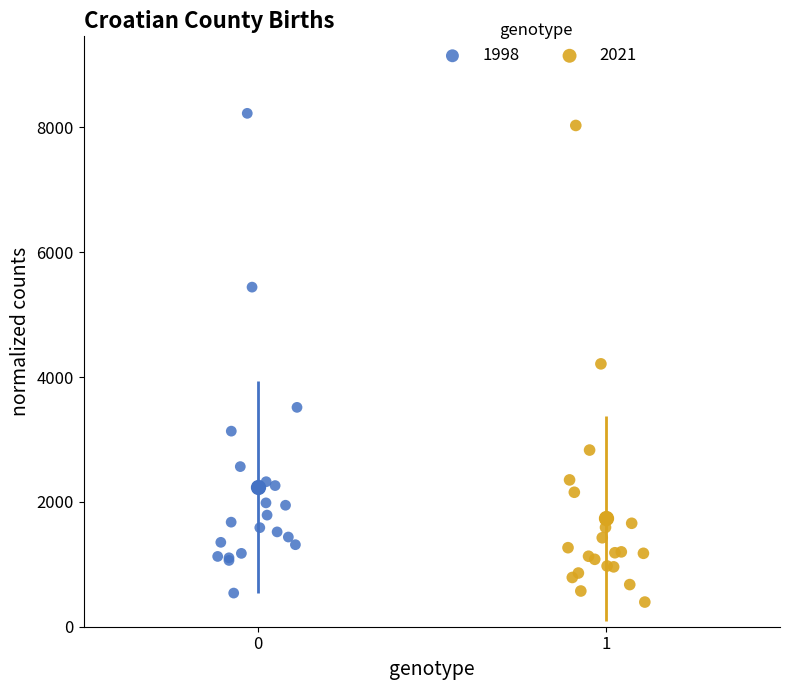

Which series contains the highest Y value?

1998